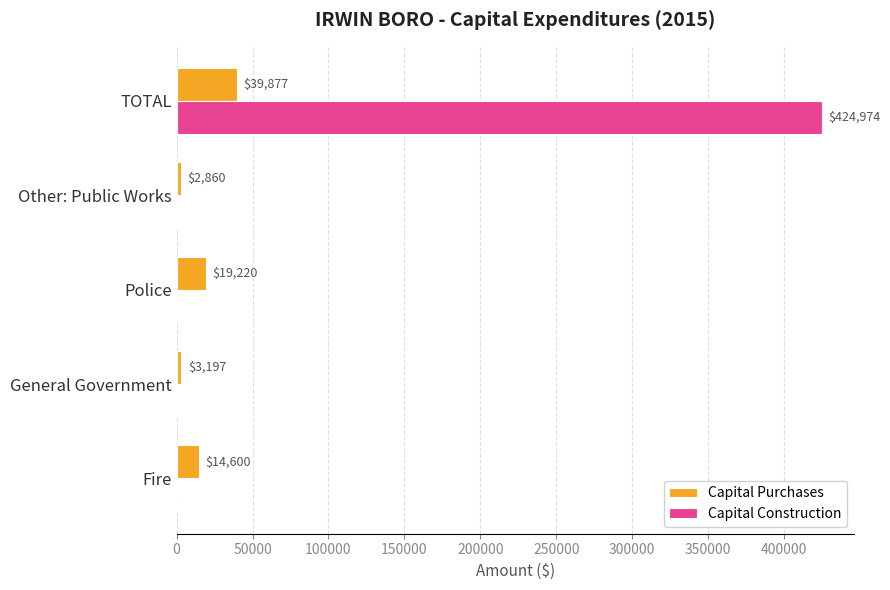

Which category has the highest value across all series?

TOTAL